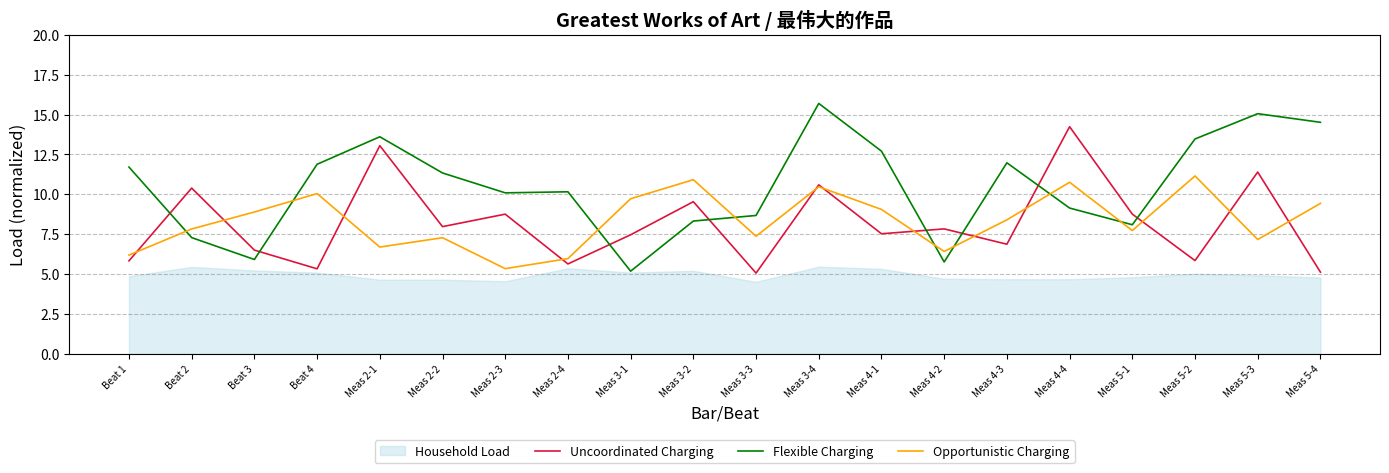

Is the value of Opportunistic Charging at Meas 4-3 greater than the value of Flexible Charging at Meas 5-2?

No